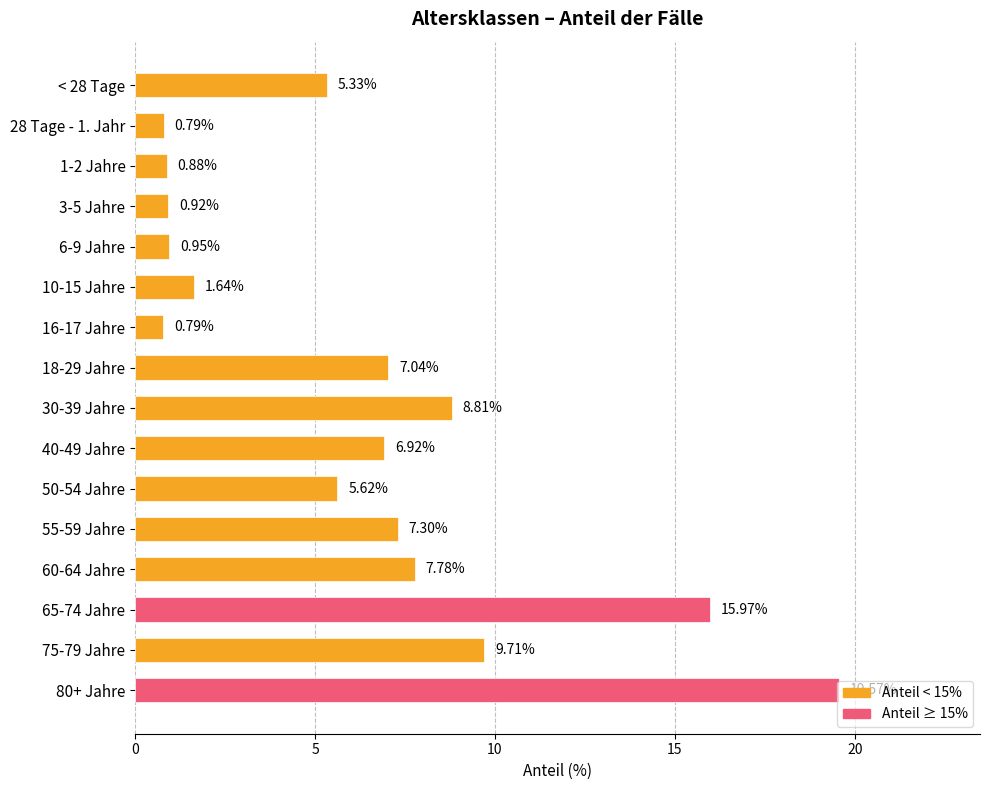

What is the ratio of the value at 18-29 Jahre to the value at 65-74 Jahre?

0.4